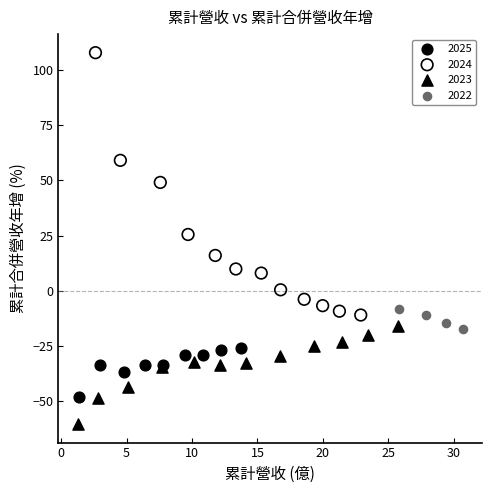

Which series reaches the minimum Y coordinate?

2023